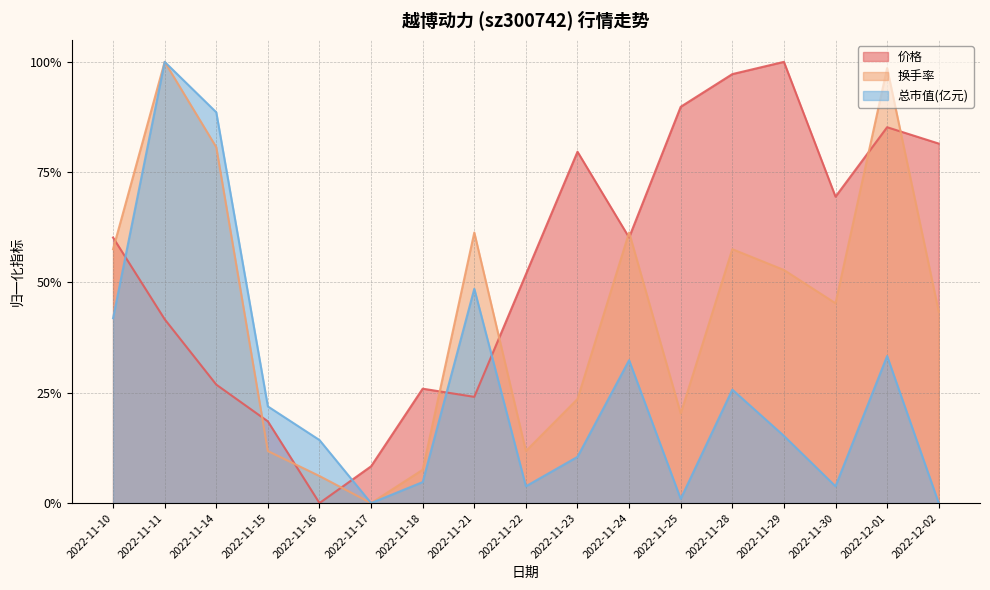

What is the average value of the 换手率 series?

0.4